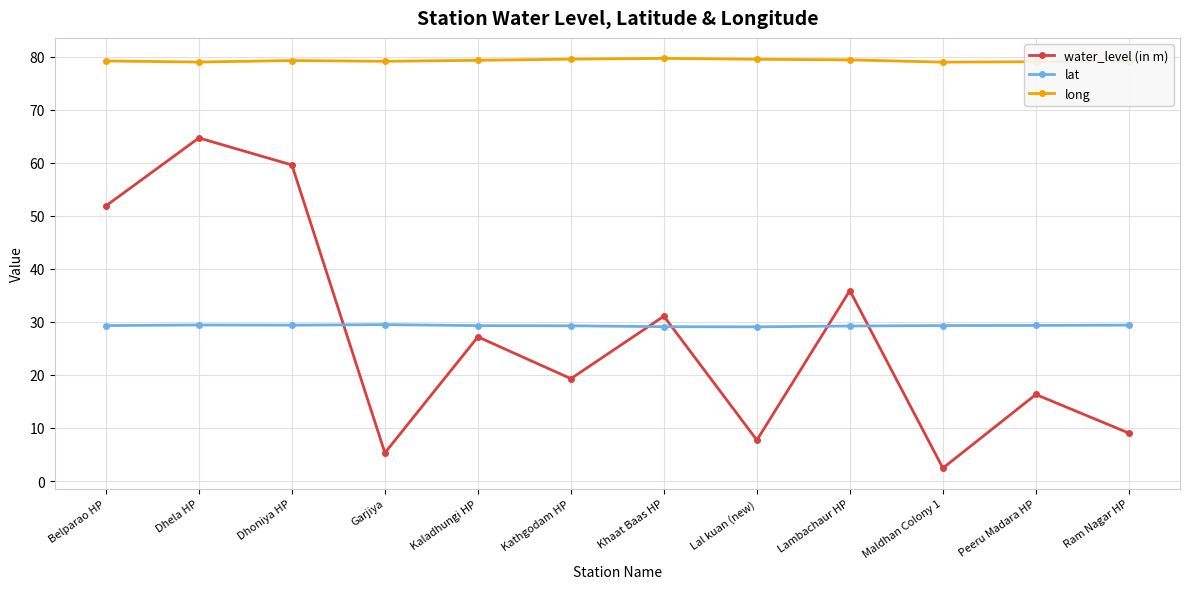

What is the label of the 9th point from the right?

Garjiya